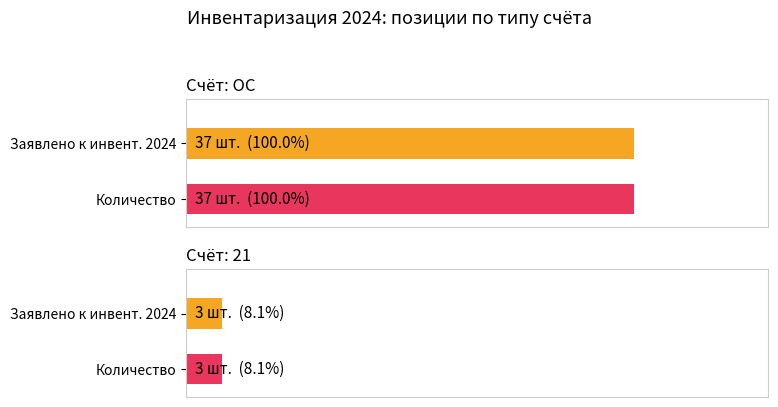

At how many categories does at least one series exceed 88?

1